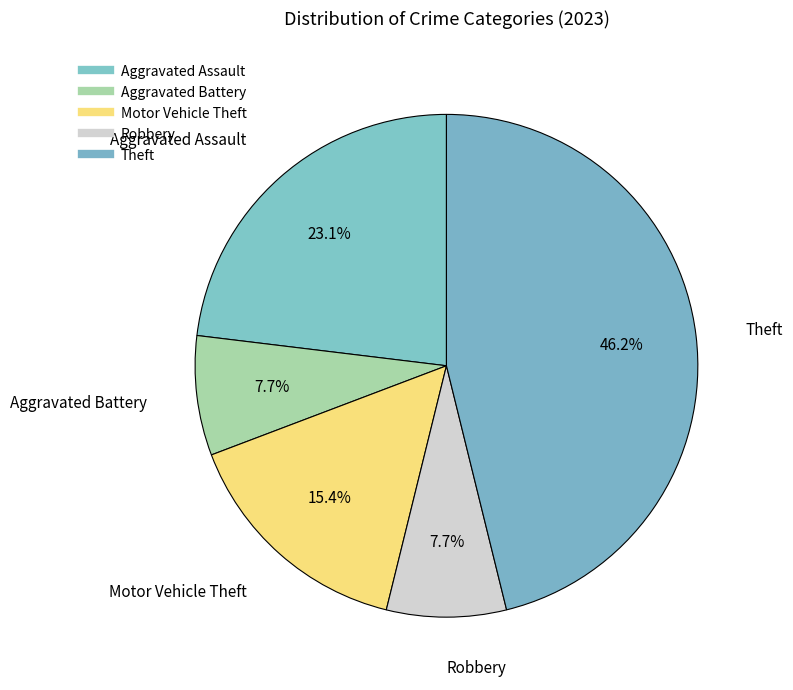

True or false: Aggravated Battery accounts for 13% of the total.

False